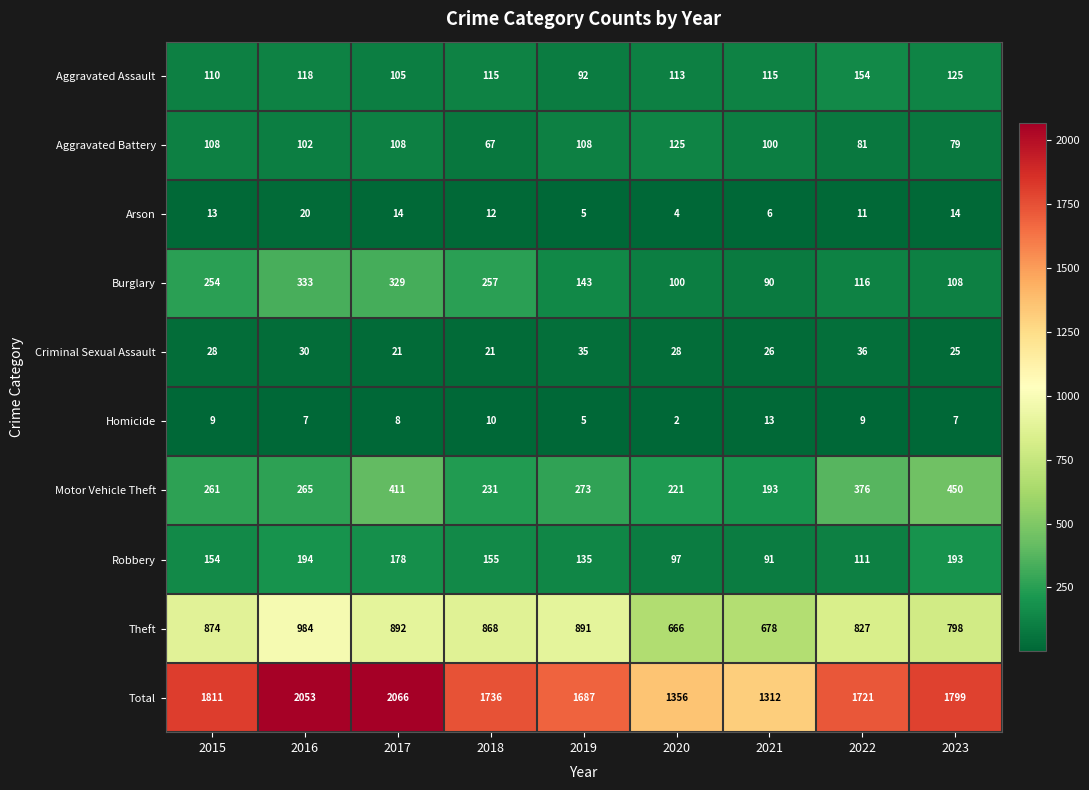

What is the sum of all Aggravated Assault values?

1047